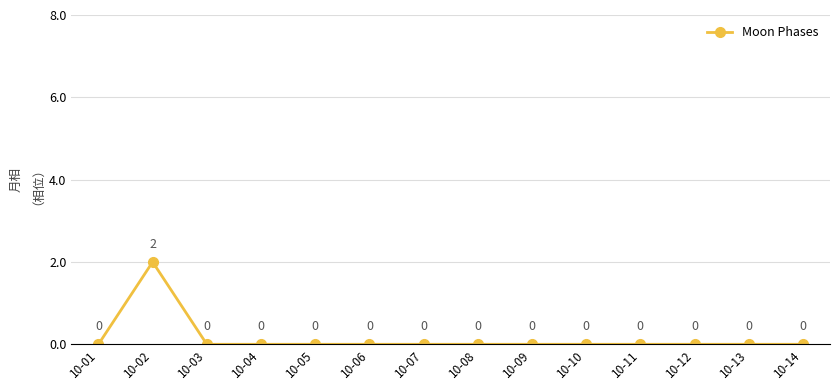

Count the values in the range 0 to 1.

13